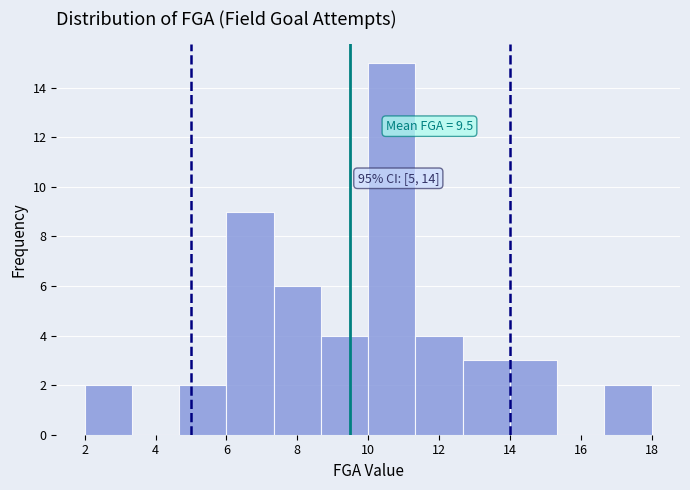

Which range on the x-axis has the tallest bar?

10.0 to 11.4